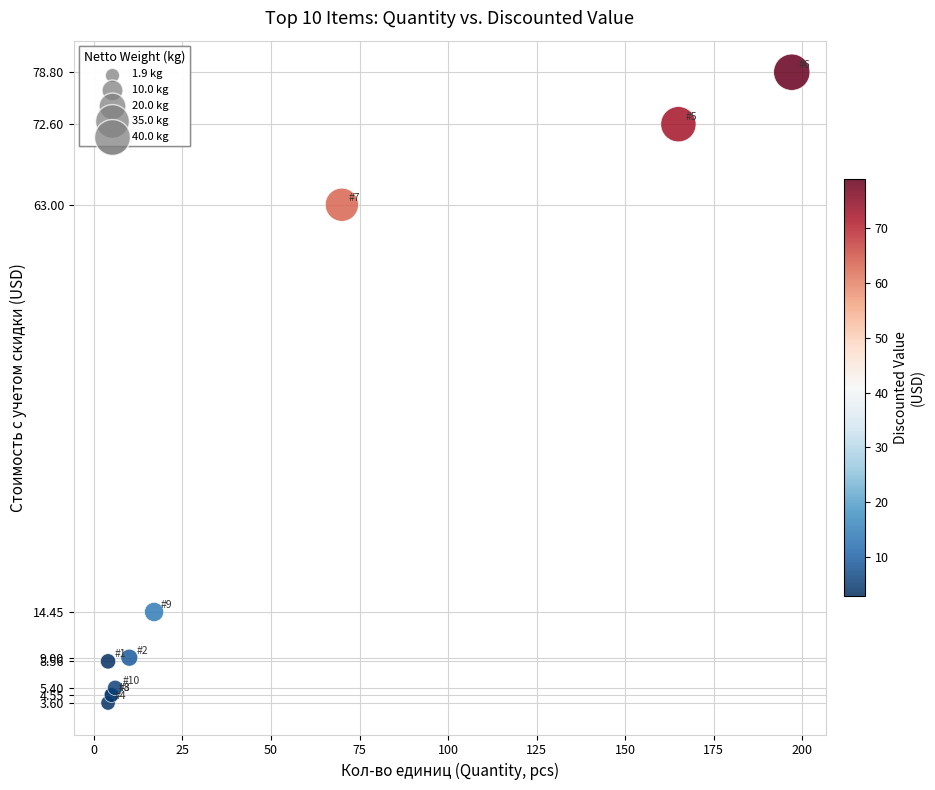

What Y value in the scatter plot is closest to 41?

63.0